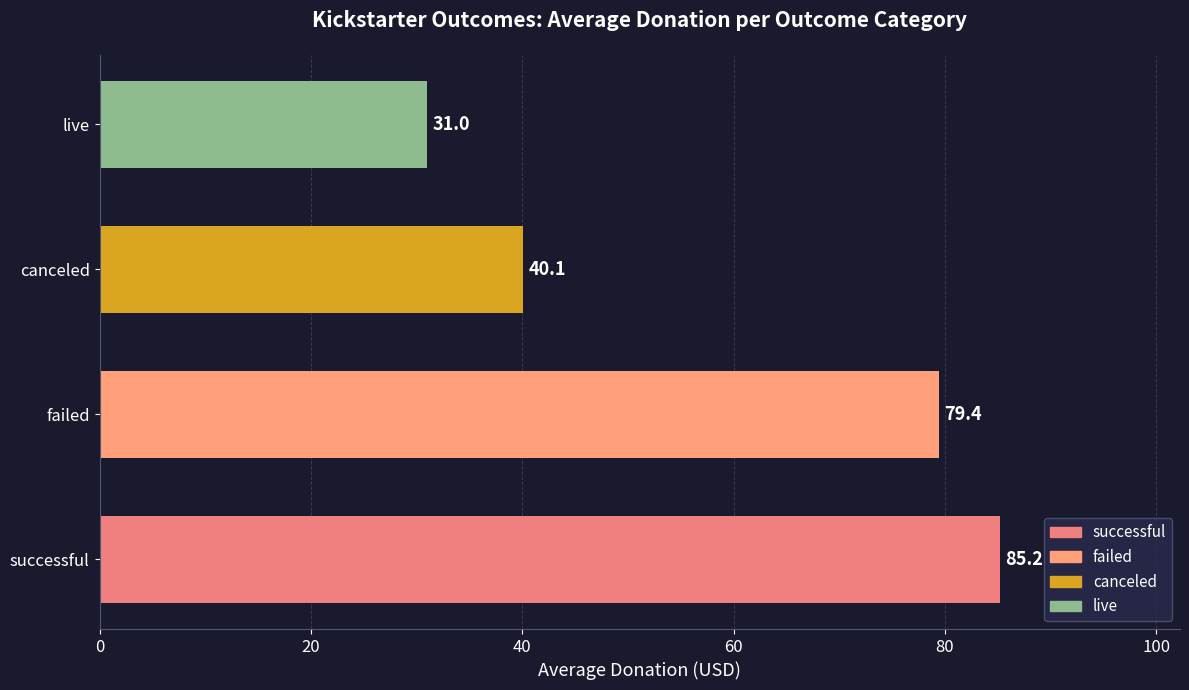

Approximately how many times larger is the value at failed compared to successful?

0.9